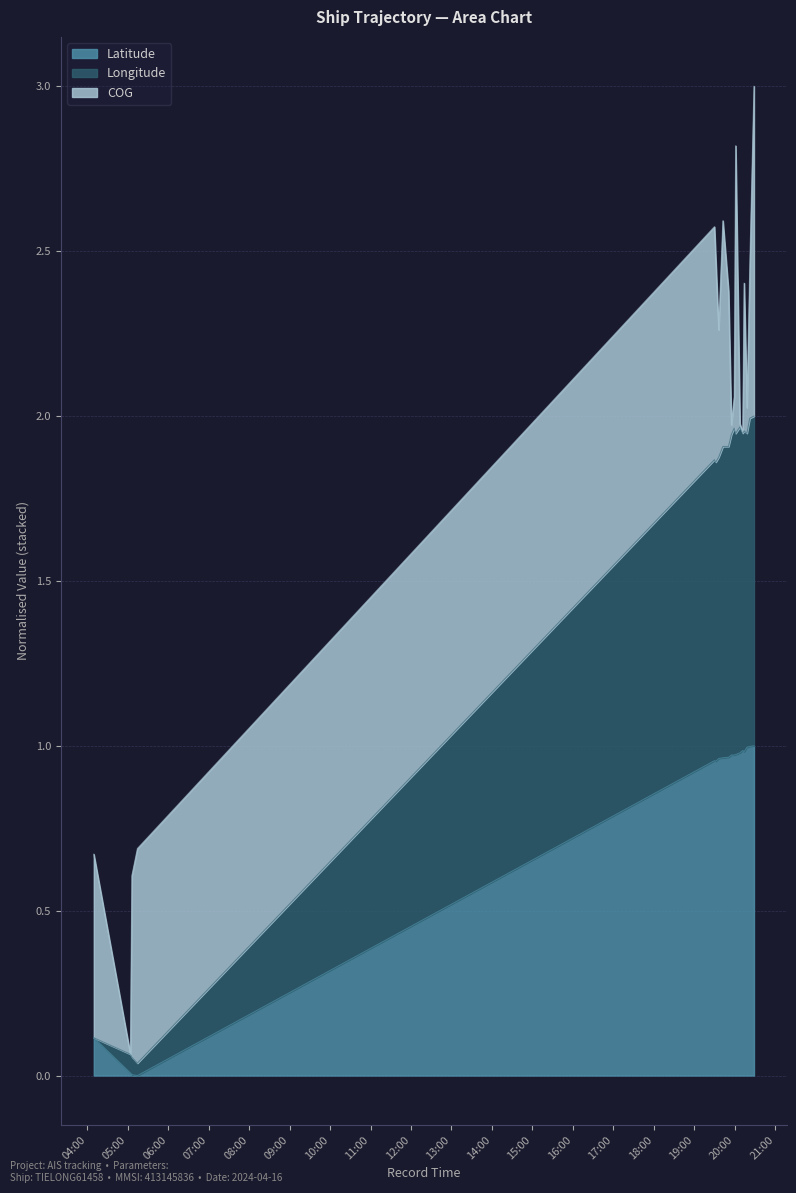

Is it true that Latitude equals 1.0 at 2024-04-16 19:59:19?

True